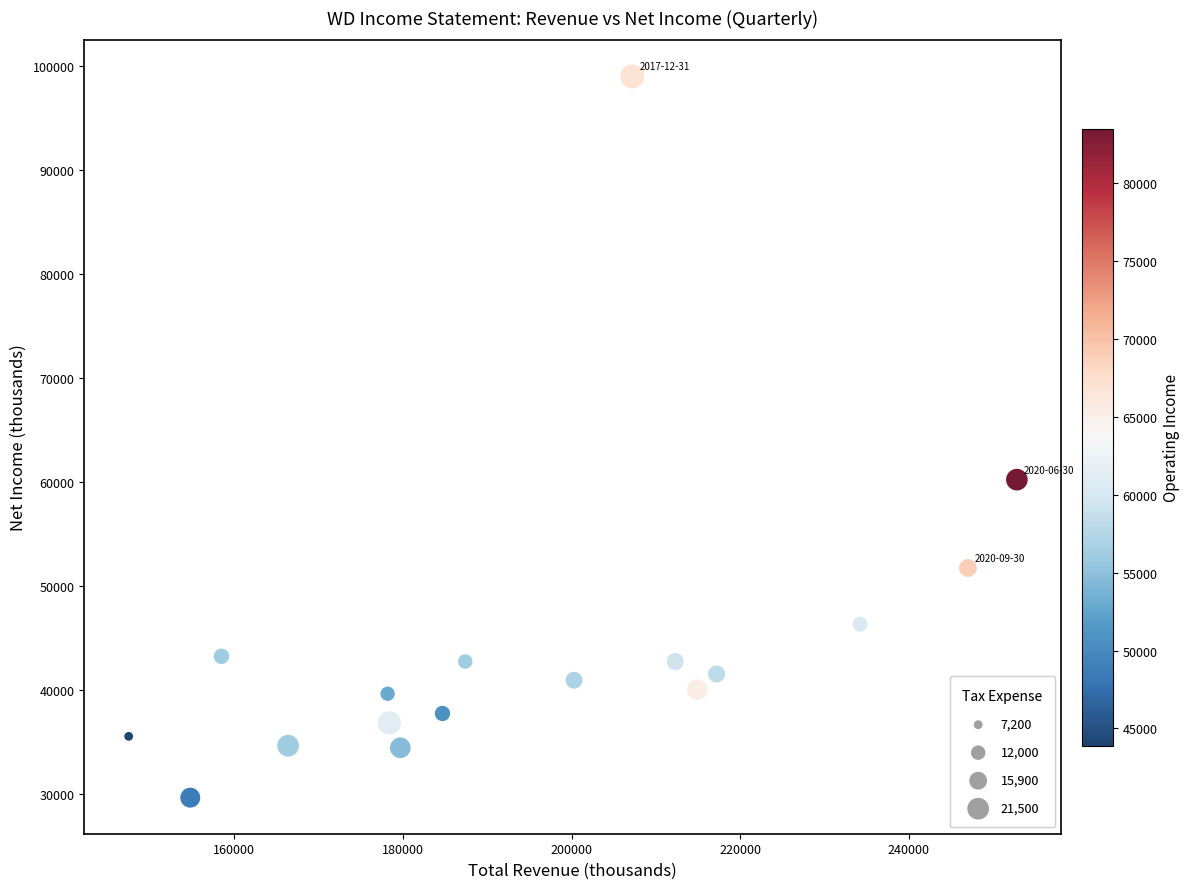

What Y value in the scatter plot is closest to 64300?

60200